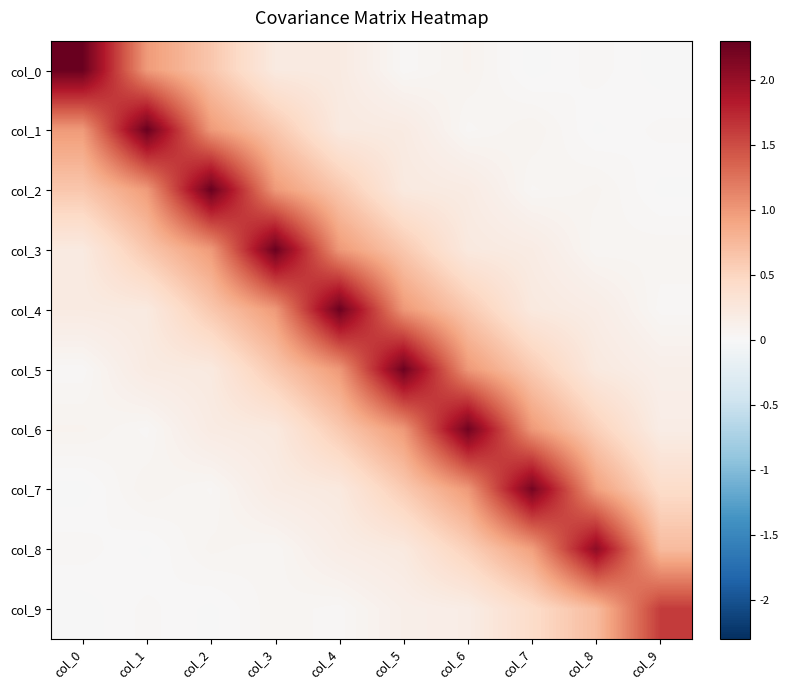

Between col_0 and col_6, which is larger?

col_0